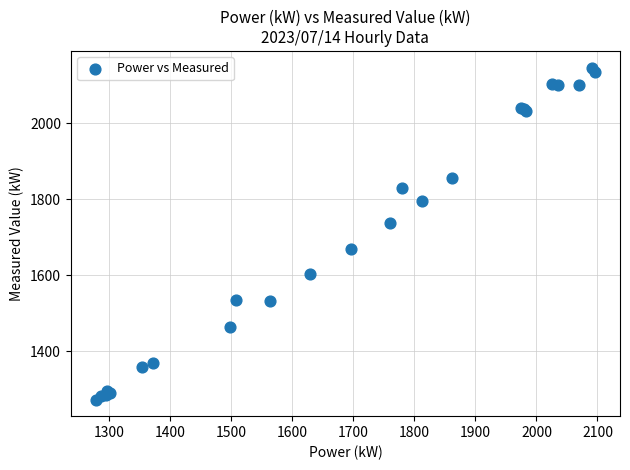

What Y value in the scatter plot is closest to 1709?

1738